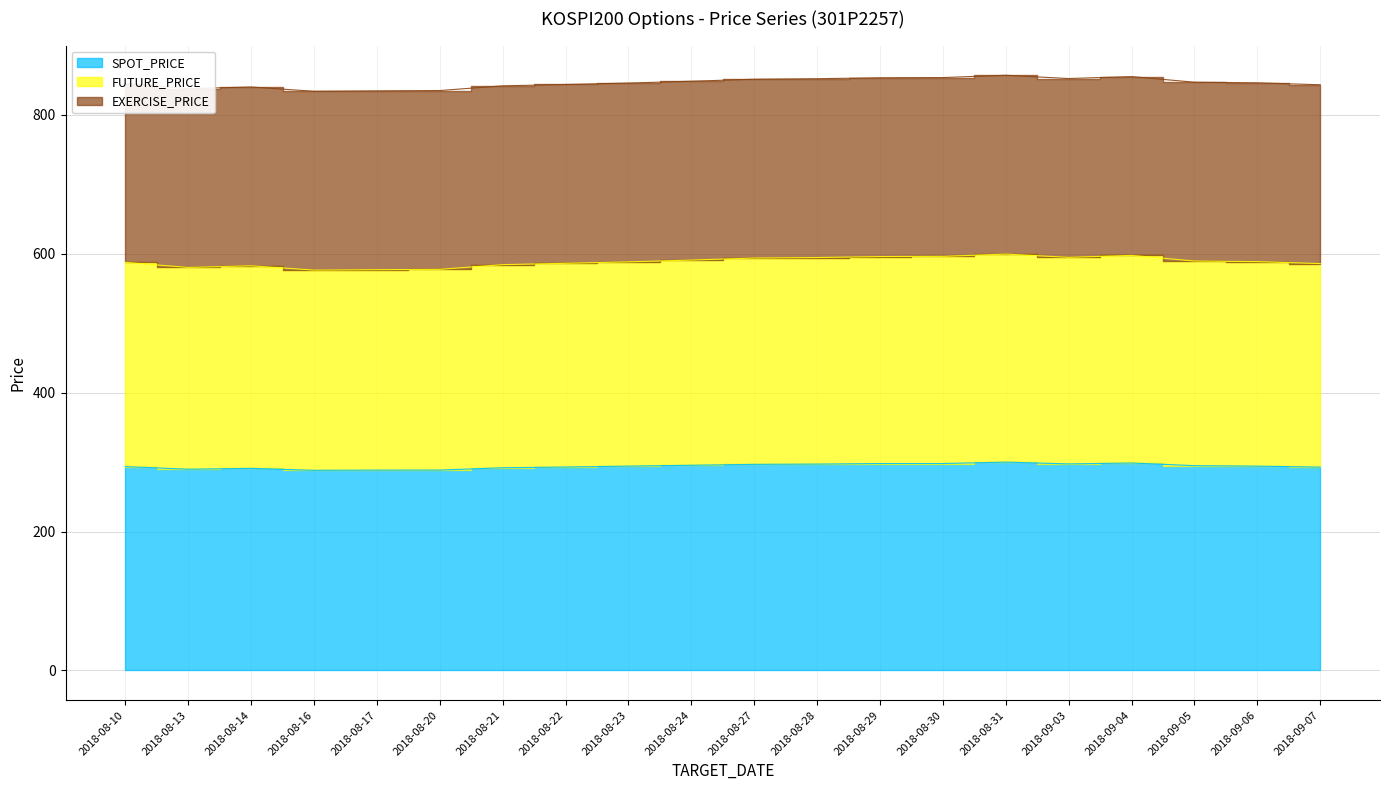

What is the difference between the maximum and minimum values in the SPOT_PRICE series?

11.8